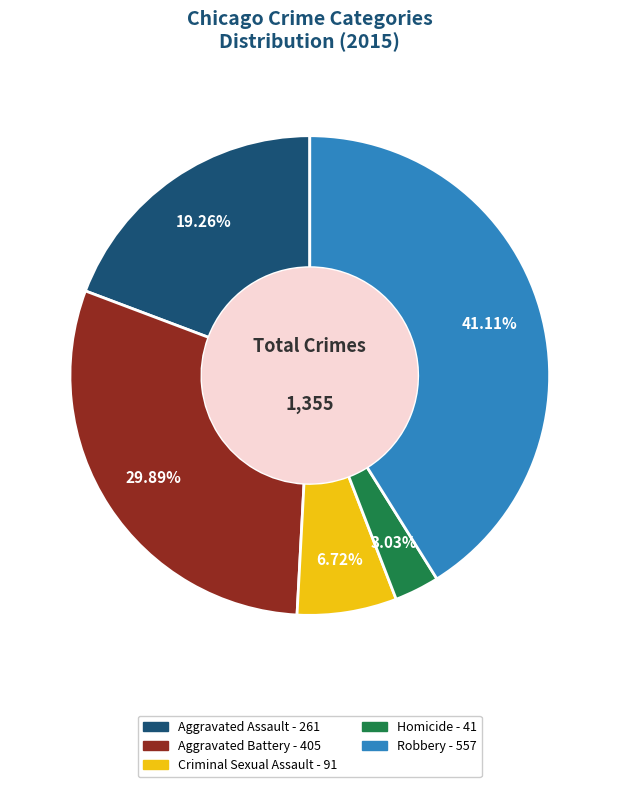

Count the number of slices in the pie.

5